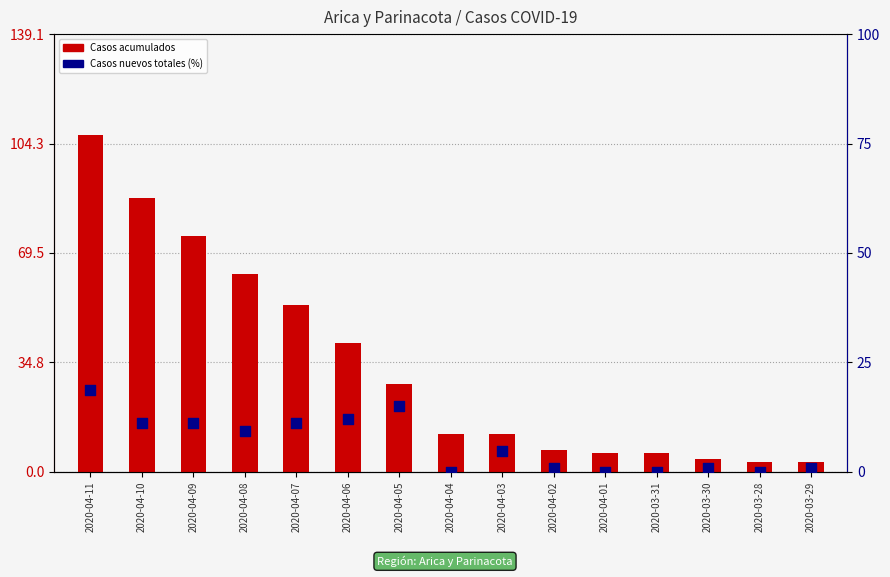

Which series contains the lowest Y value?

Casos nuevos totales (%)